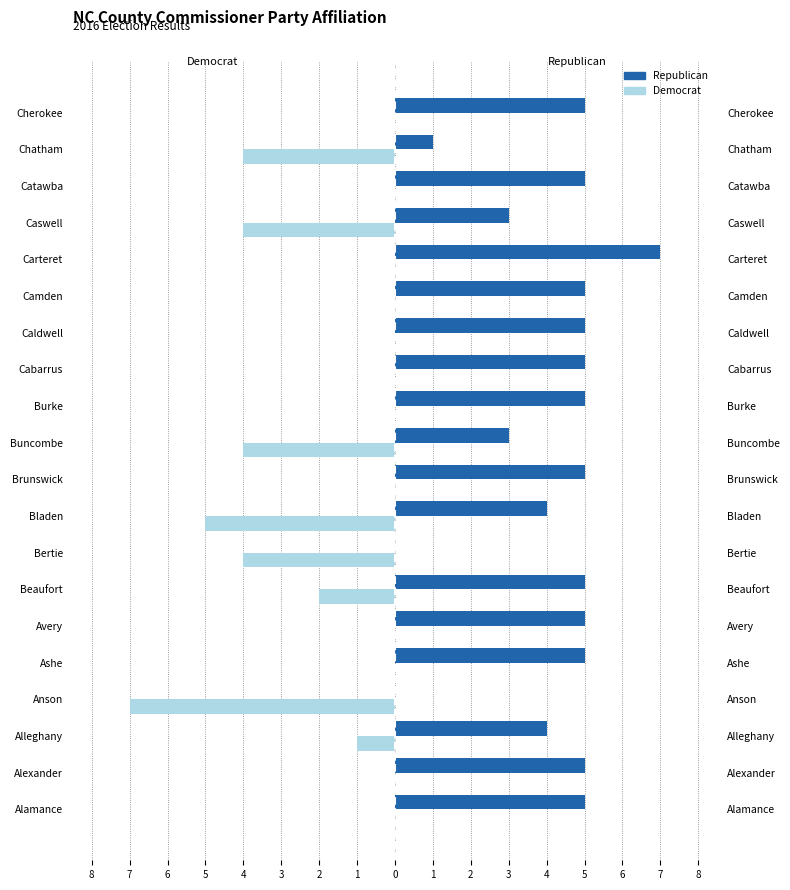

List the series in order of their overall mean, highest first.

Republican, Democrat